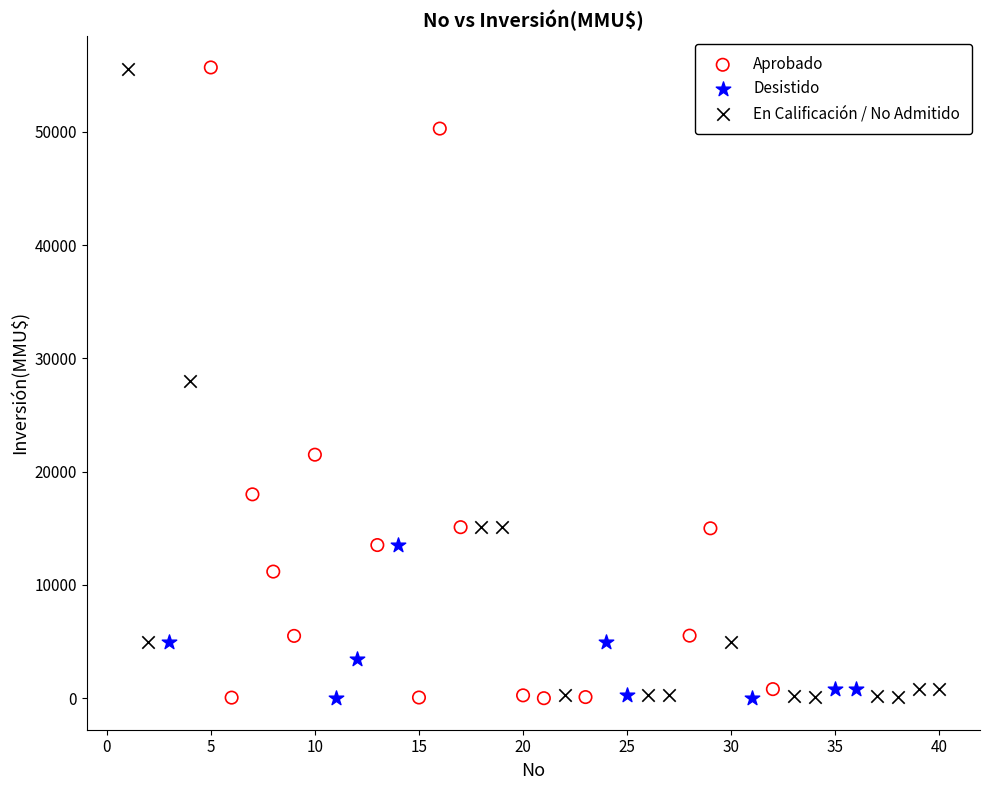

Which series has the widest spread of Y values?

Aprobado